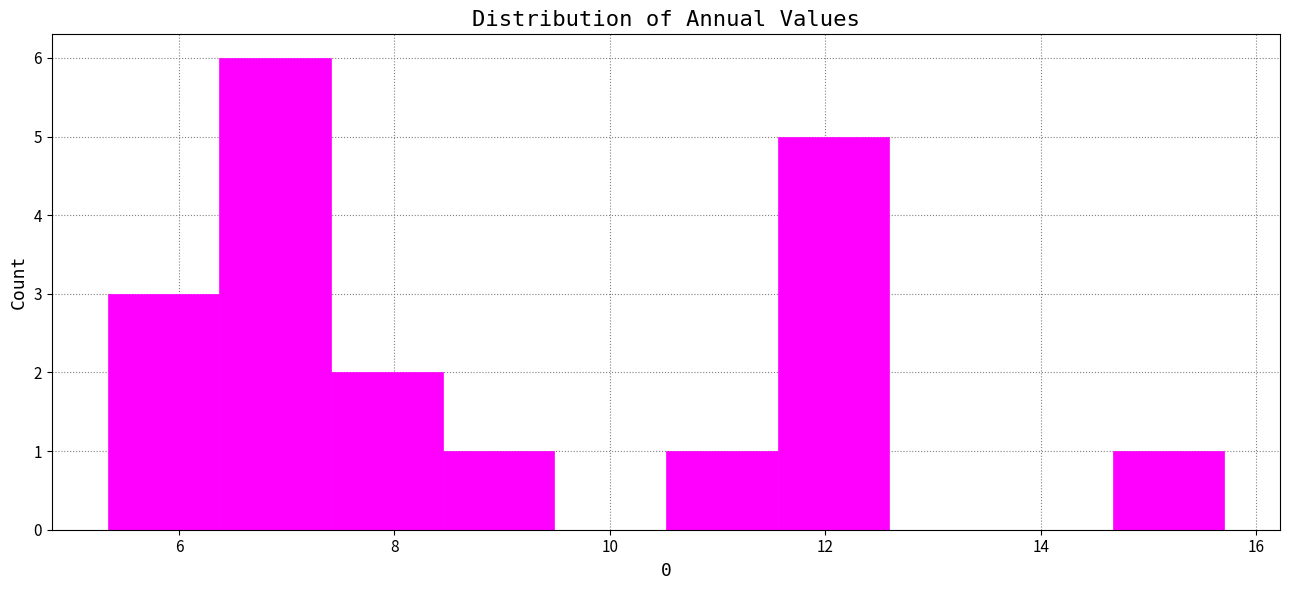

What is the height of the bar covering 5.4 to 6.4 on the x-axis? Neither the bar edges nor the heights are printed on the chart, so give them approximately, as read against the axes.

3